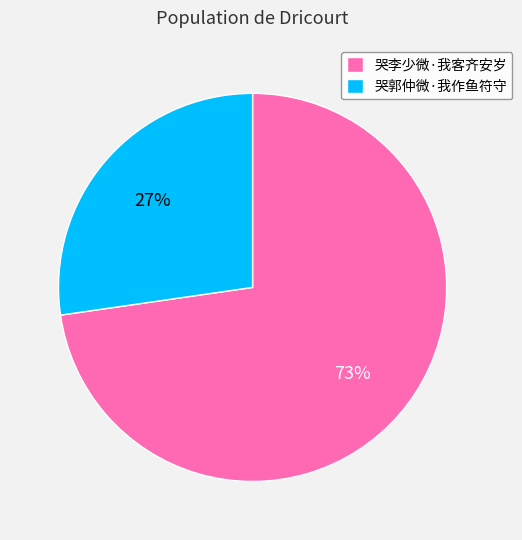

How many segments does this pie chart have?

2